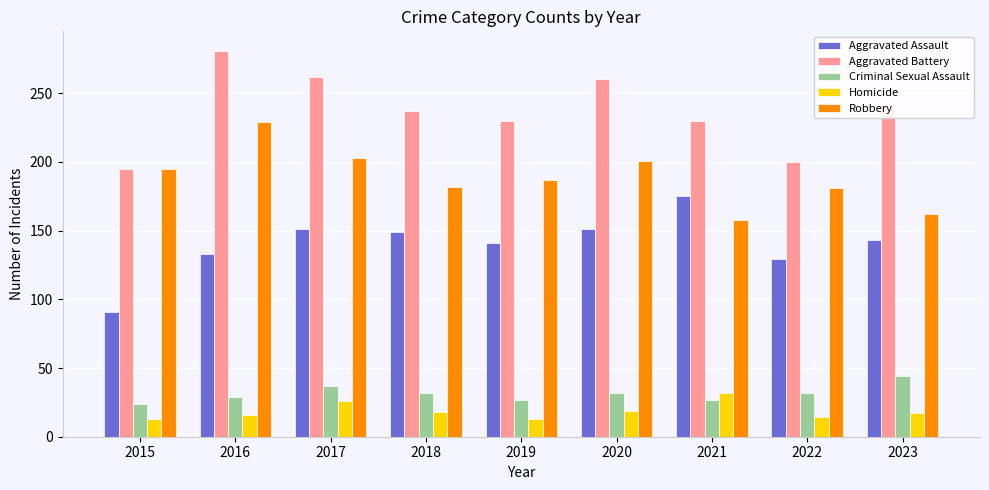

Is it true that Aggravated Assault equals 143 at 2023?

True